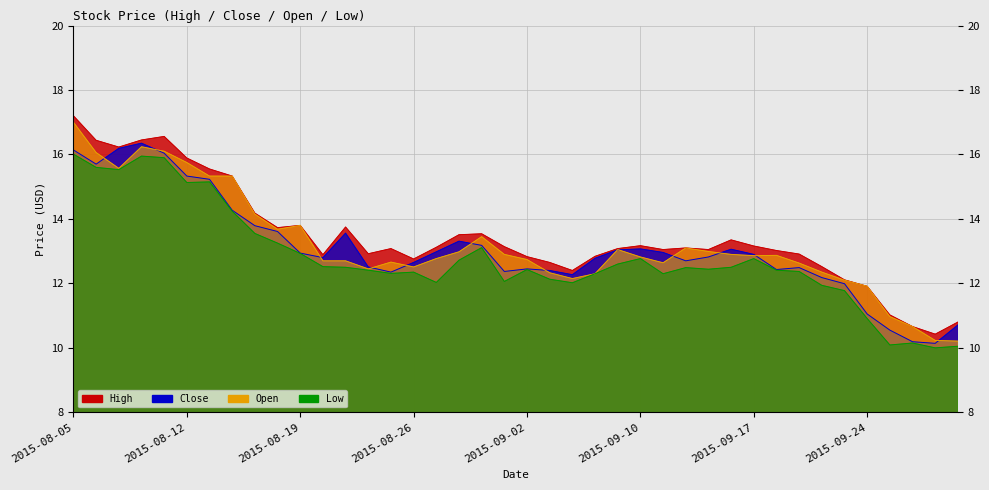

What position from the right is 2015-09-01?

21